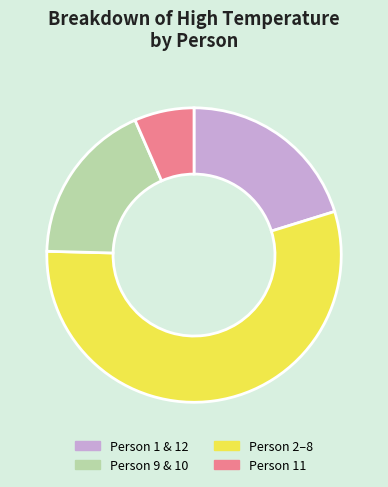

Is there a majority slice in this chart?

Yes